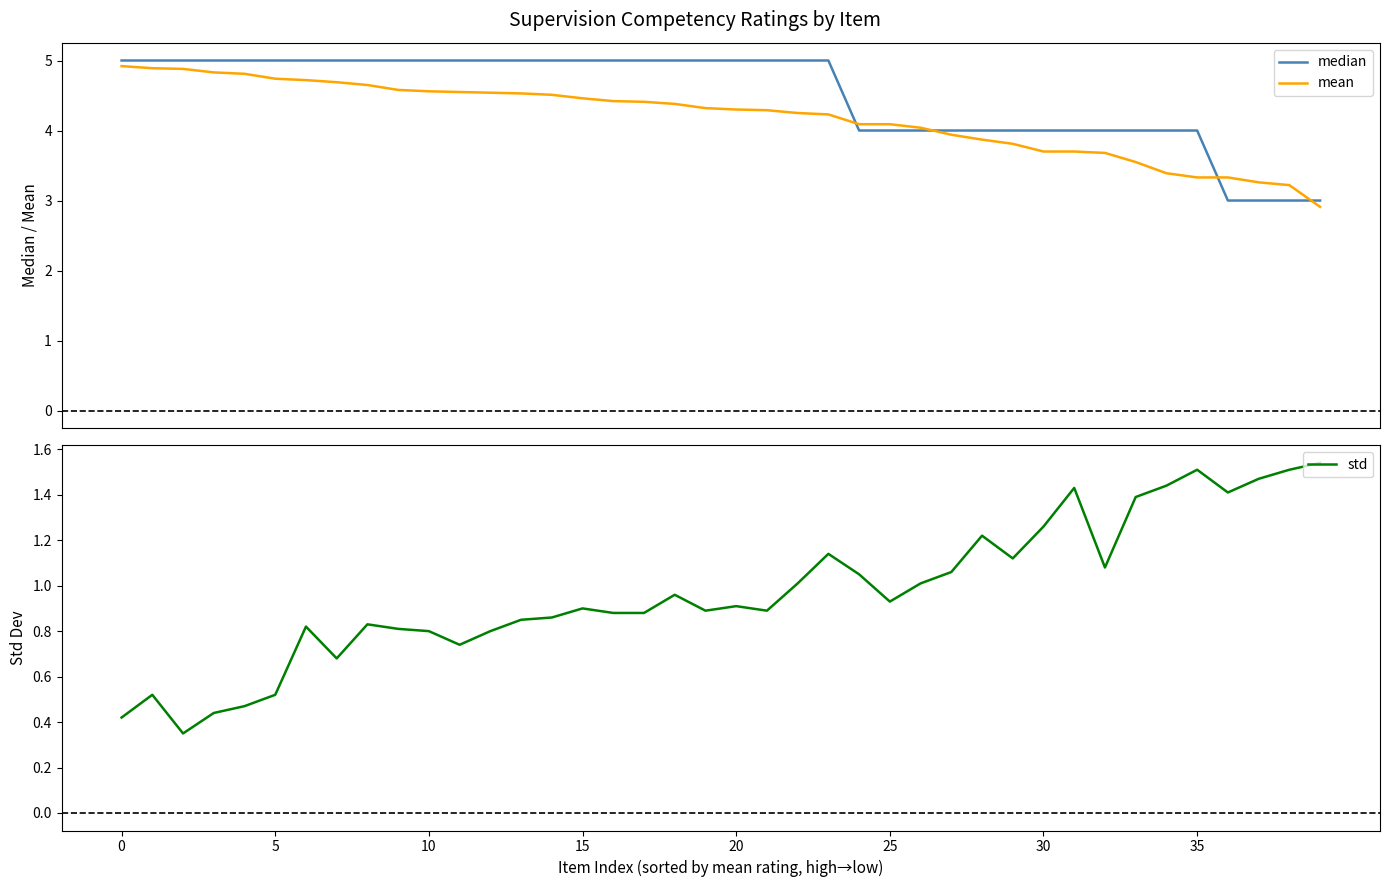

In std, how many points are lower than both neighbors (excluding endpoints)?

9